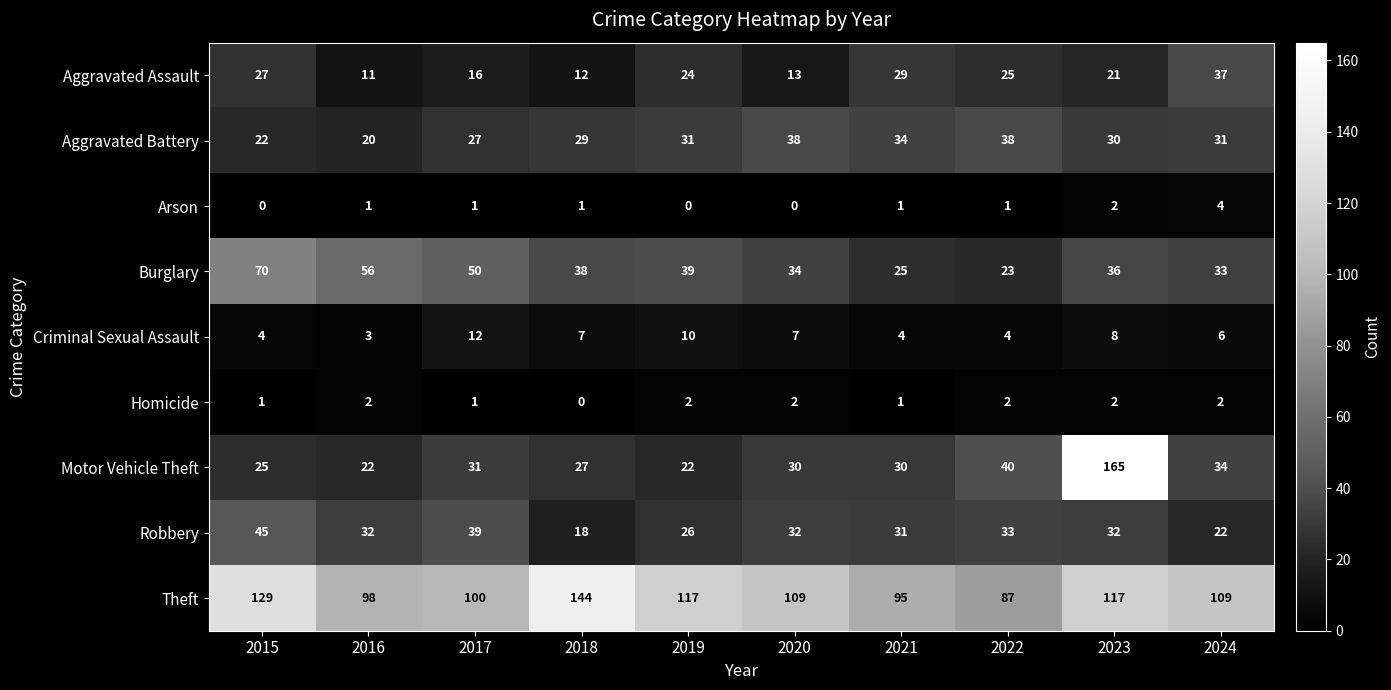

At which label is Arson closest to 2?

2023